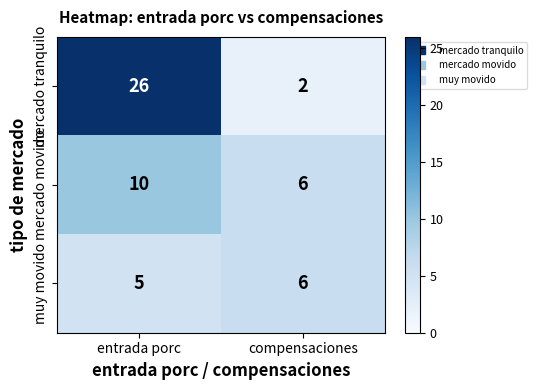

At which label is muy movido closest to 5?

entrada porc